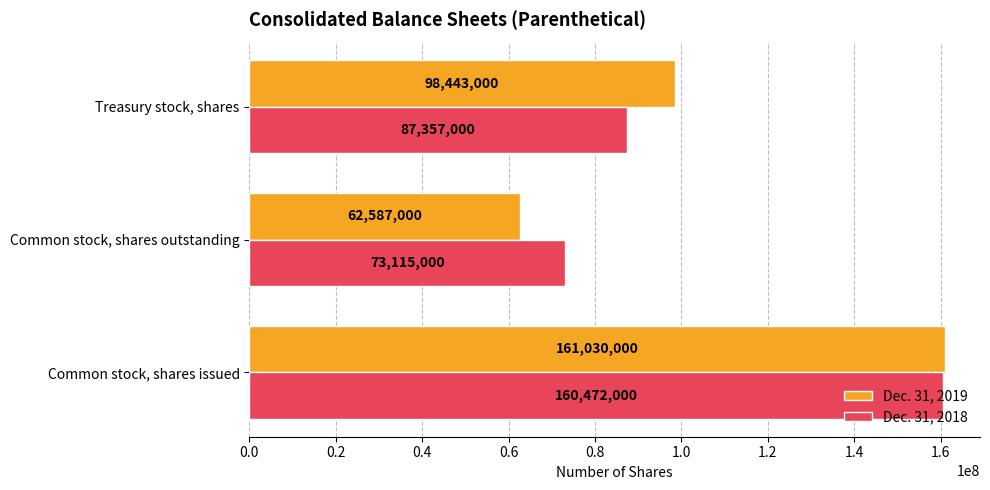

Which series has the largest range (max minus min)?

Dec. 31, 2019